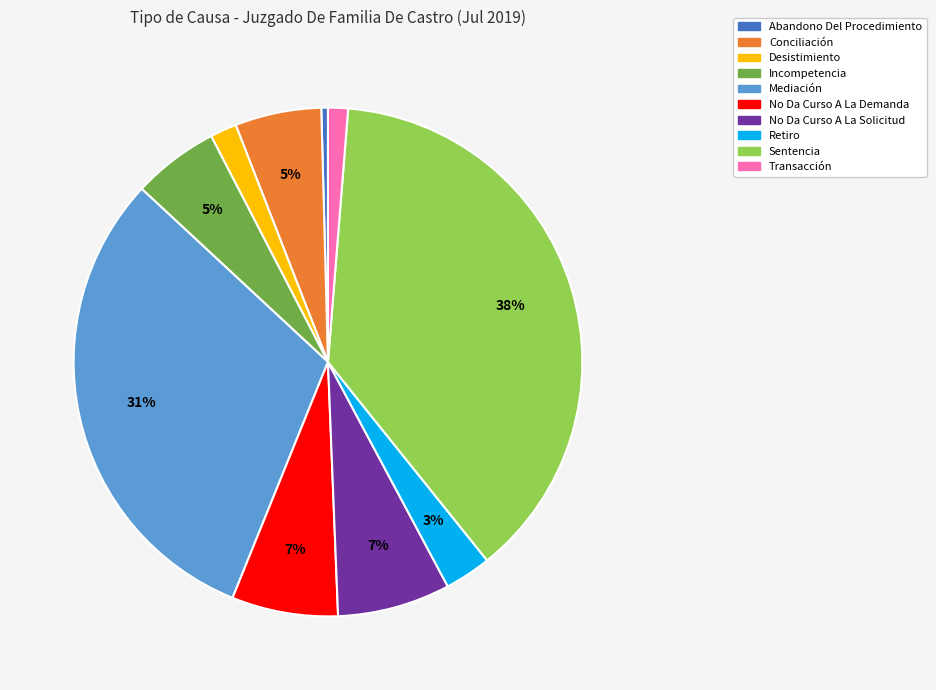

How many segments does this pie chart have?

10